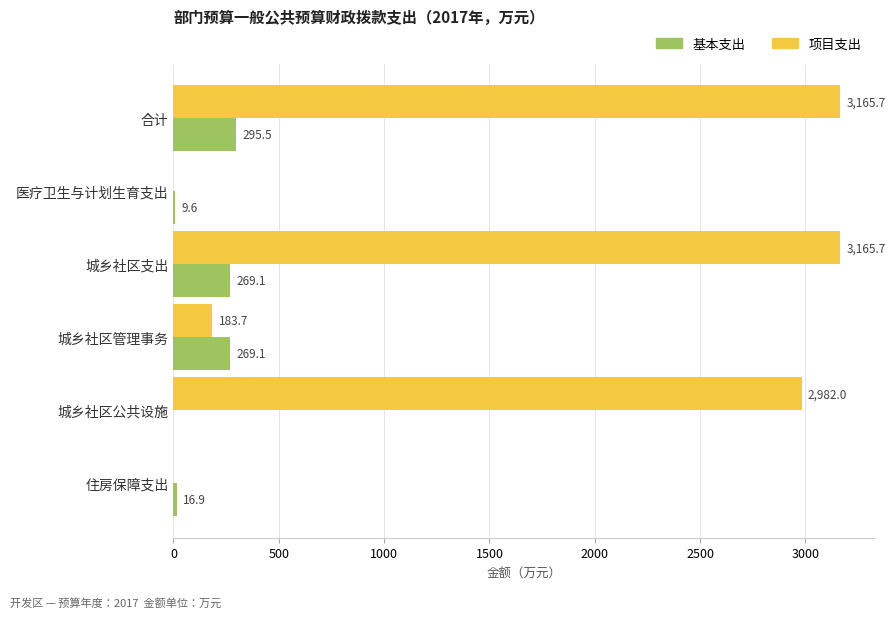

What is the total value across all series at 合计?

3461.2